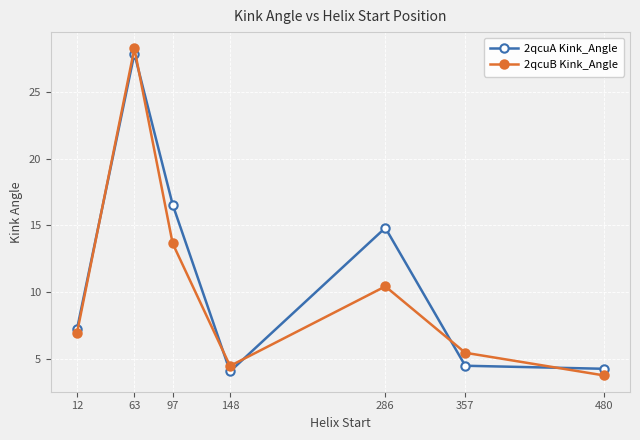

How many values in the 2qcuB Kink_Angle series are below 6?

3